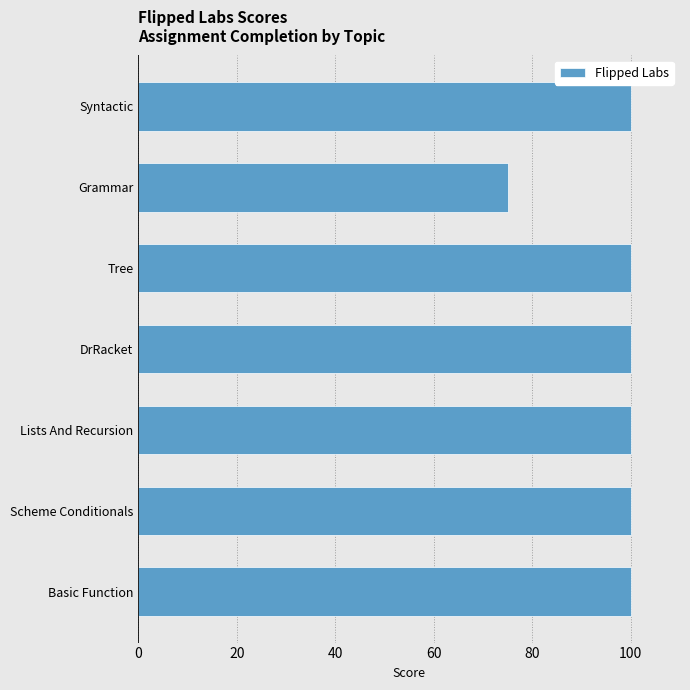

What is the maximum value shown in the chart?

100